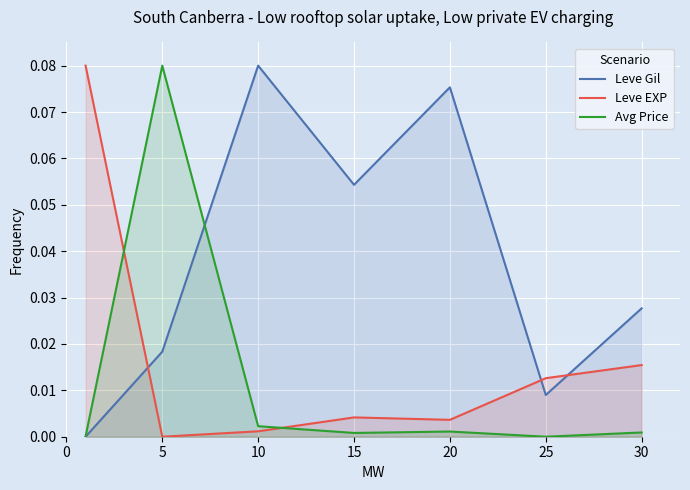

Does the chart display data point markers on the line(s)?

No